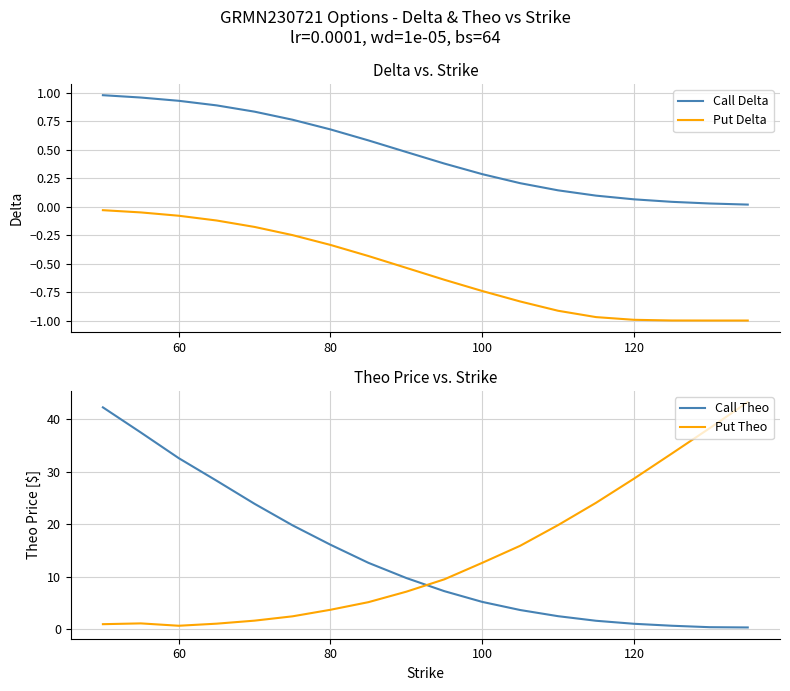

True or false: Call Delta and Put Delta cross at least once.

False